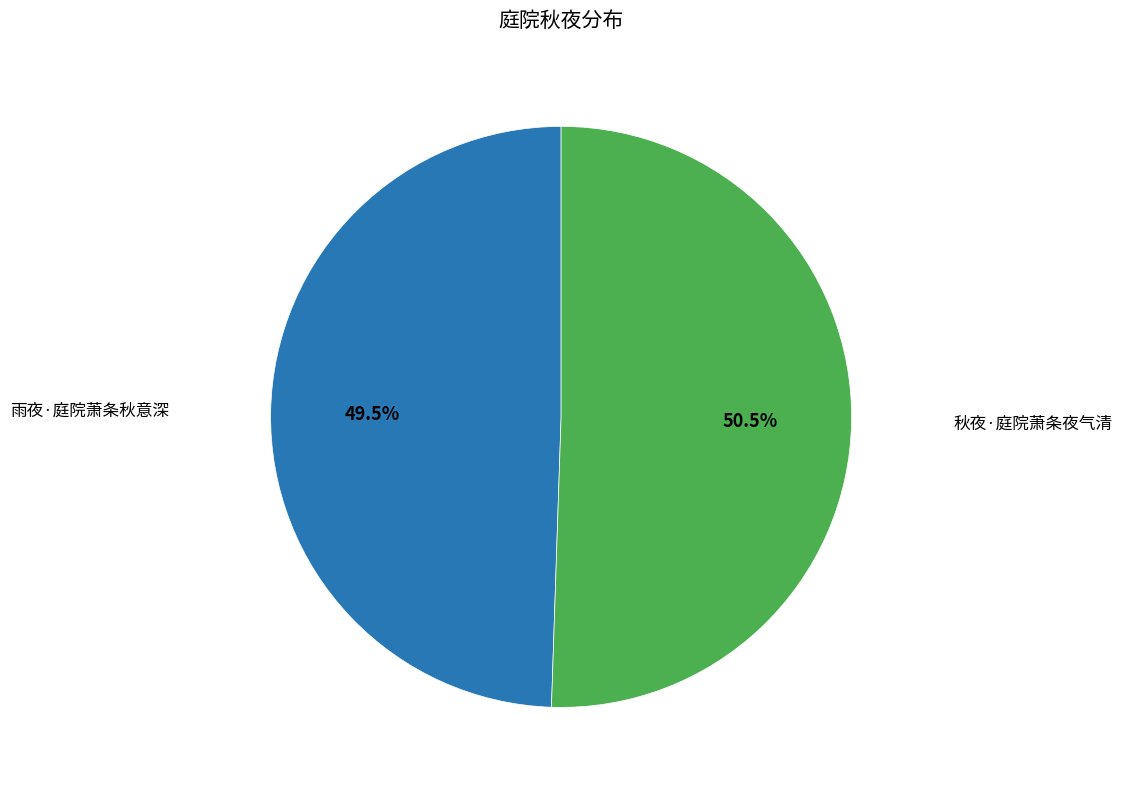

What is the largest slice in the pie chart?

秋夜·庭院萧条夜气清